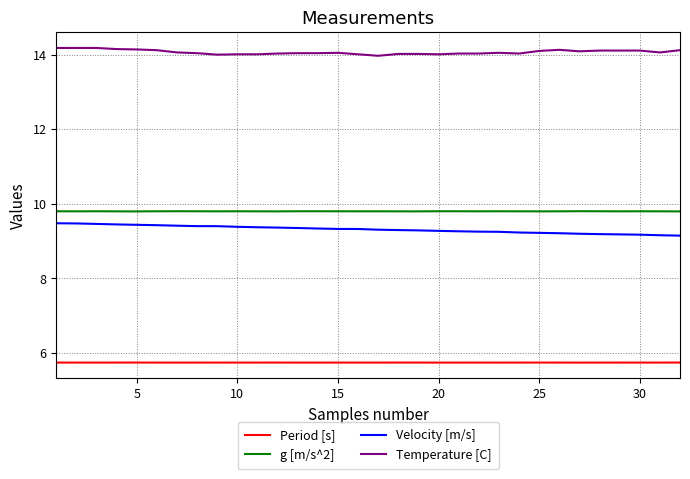

Does the chart display data point markers on the line(s)?

No